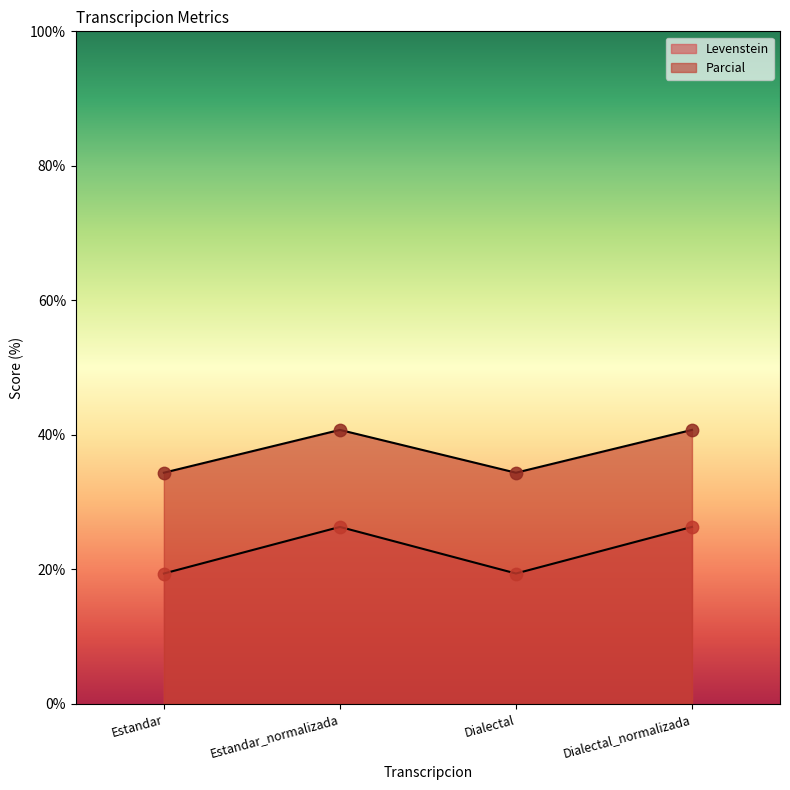

Which series reaches the minimum Y coordinate?

Levenstein